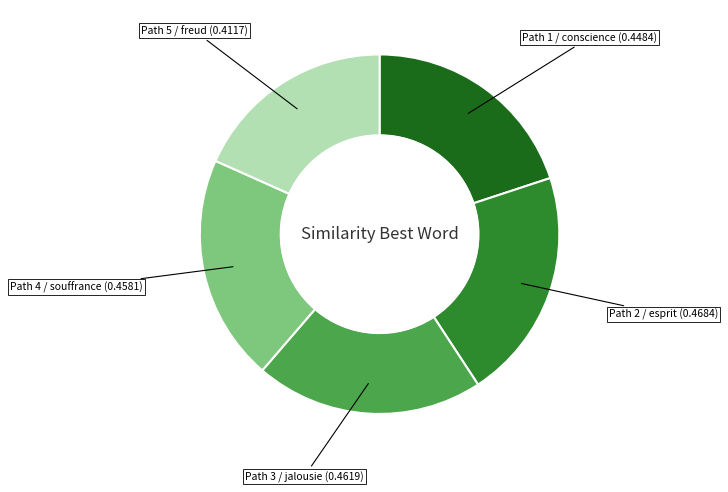

How many segments does this pie chart have?

5